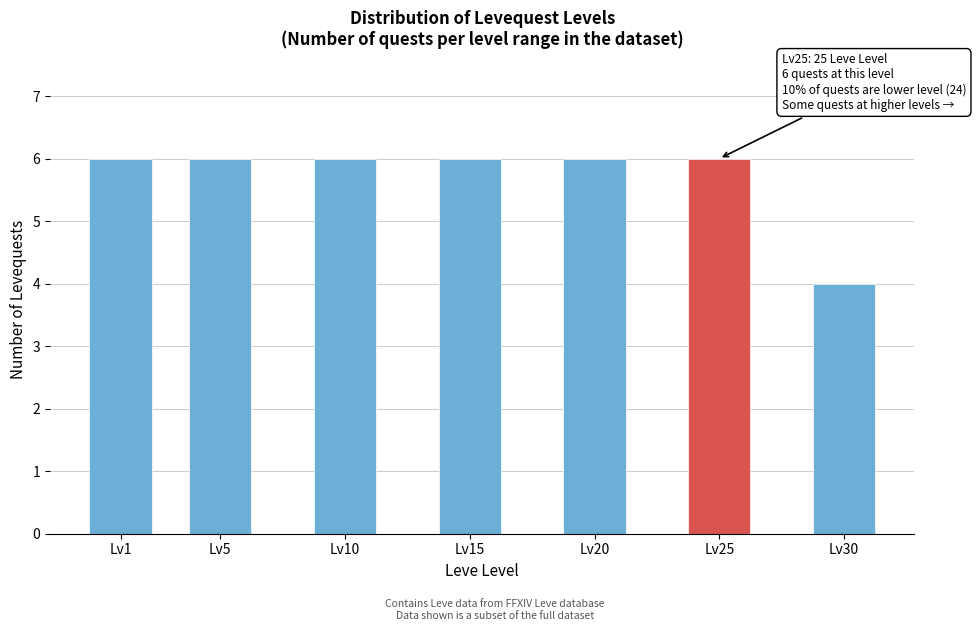

Reading left to right, extract all data points from this chart.

Lv1=6	Lv5=6	Lv10=6	Lv15=6	Lv20=6	Lv25=6	Lv30=4